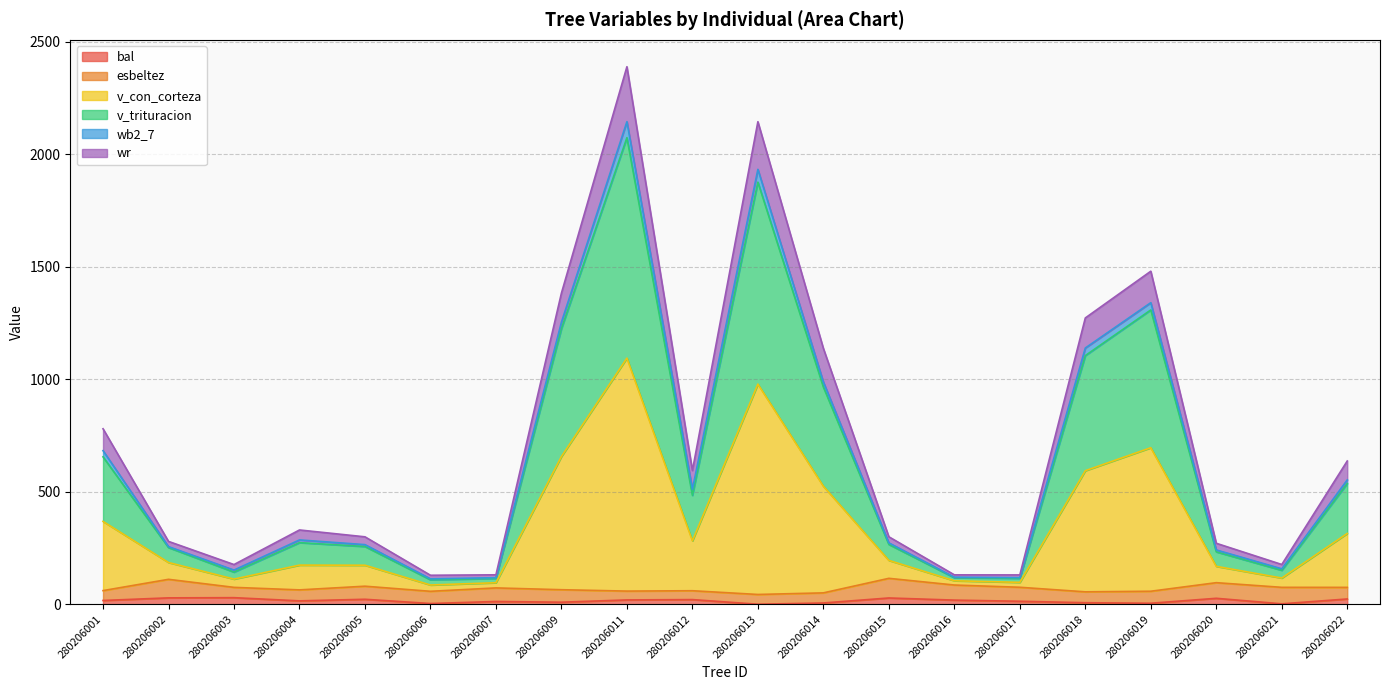

What are all the series names shown in the legend?

bal, esbeltez, v_con_corteza, v_trituracion, wb2_7, wr